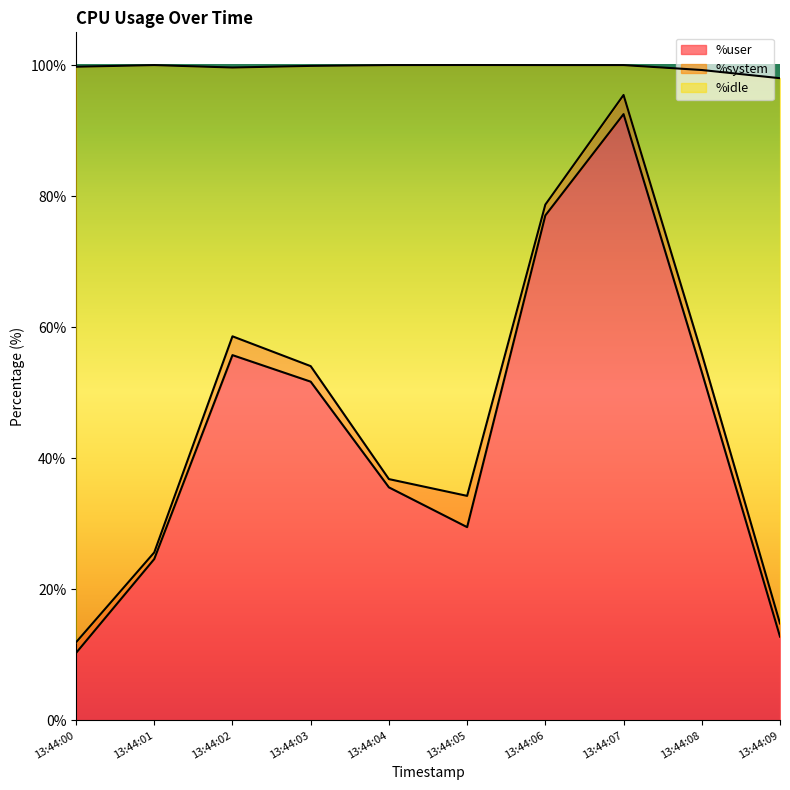

What is the highest value of the %user series?

92.5